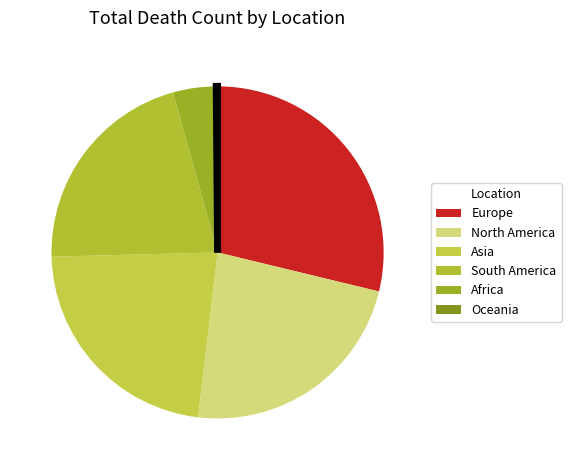

What is the largest slice in the pie chart?

Europe